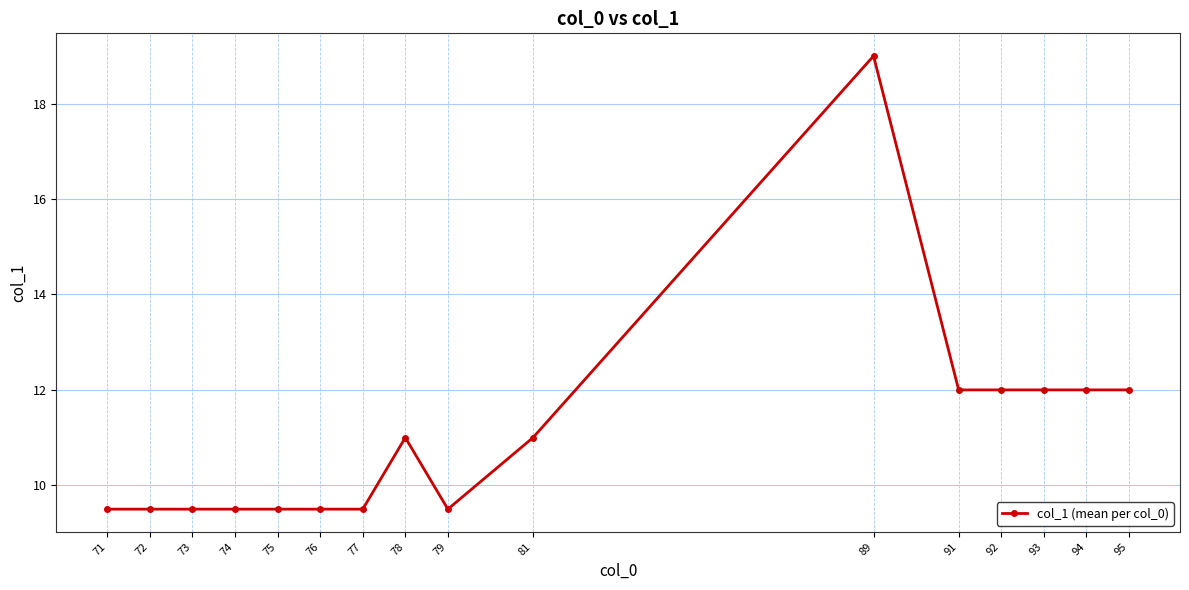

What is the greatest value displayed?

19.0